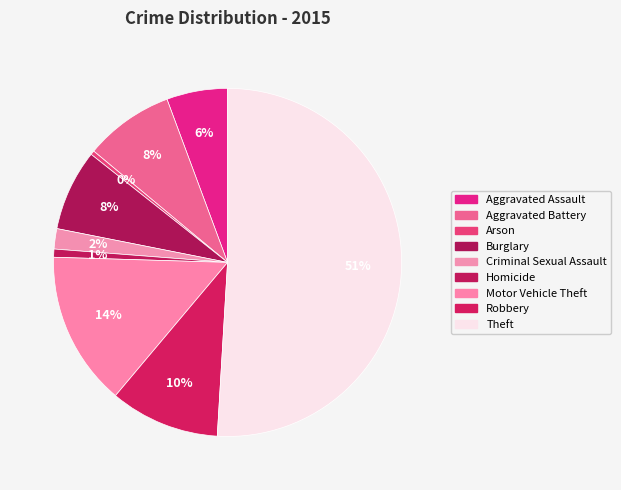

What is the ratio of the value at Robbery to the value at Aggravated Battery?

1.2